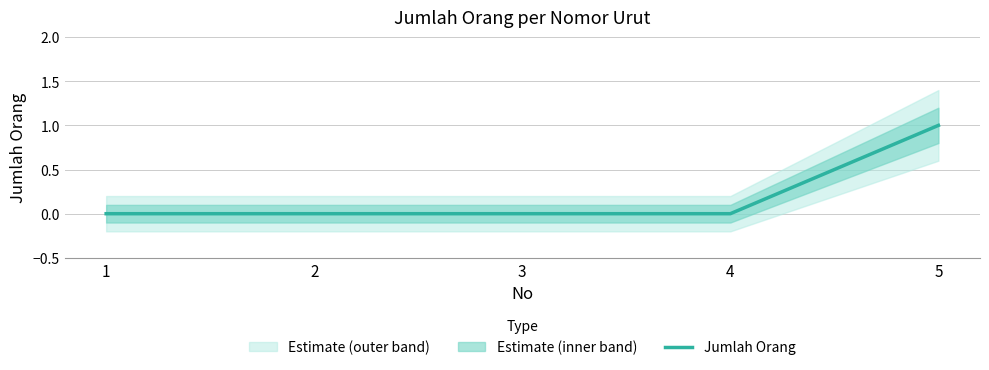

True or false: the data has more than 2 interior local peaks.

False